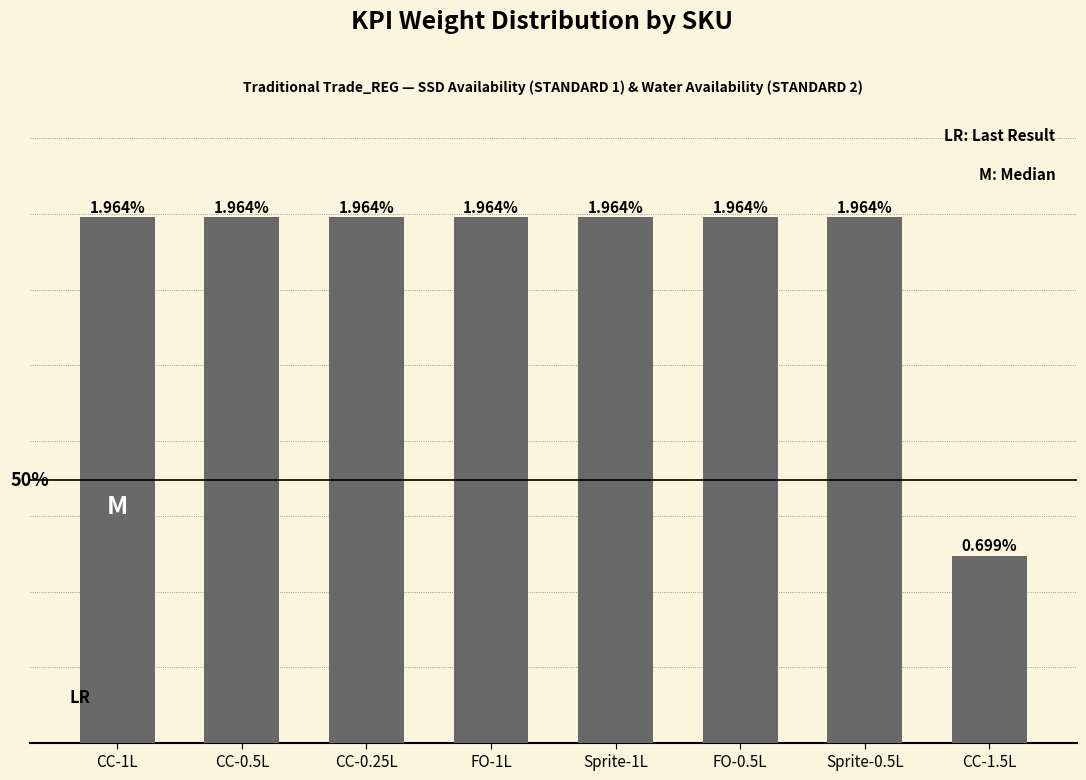

Are the bars horizontal?

No